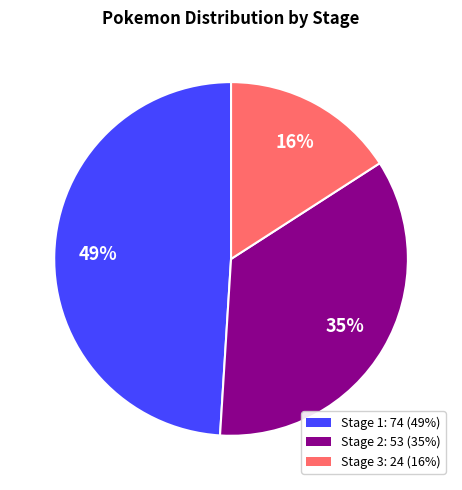

Do Stage 3 and Stage 1 together represent more than half of the pie?

Yes